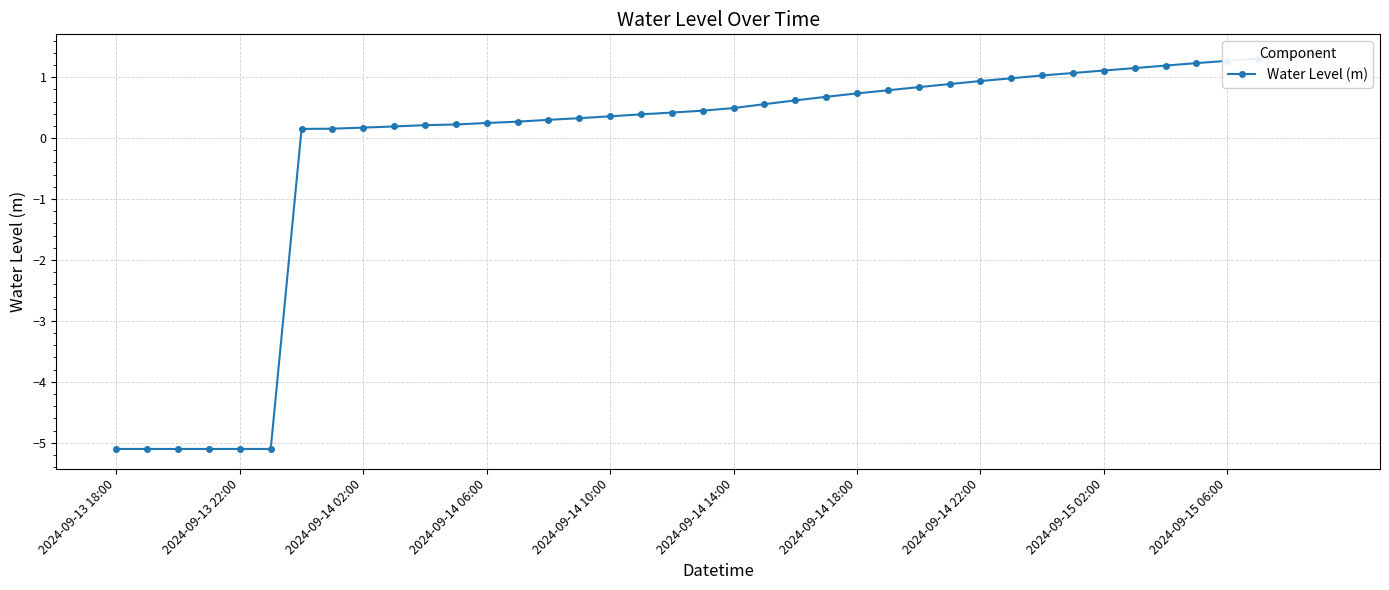

True or false: the data shows 0.4 at 19.

True